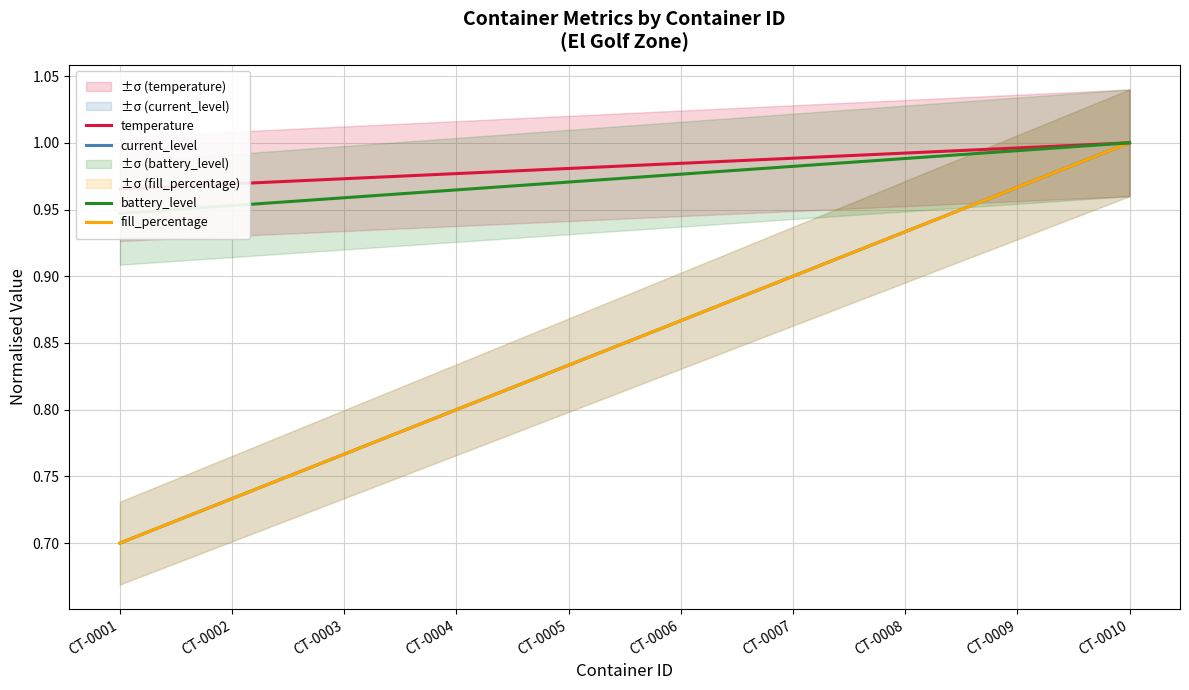

What is the smallest value displayed?

0.7